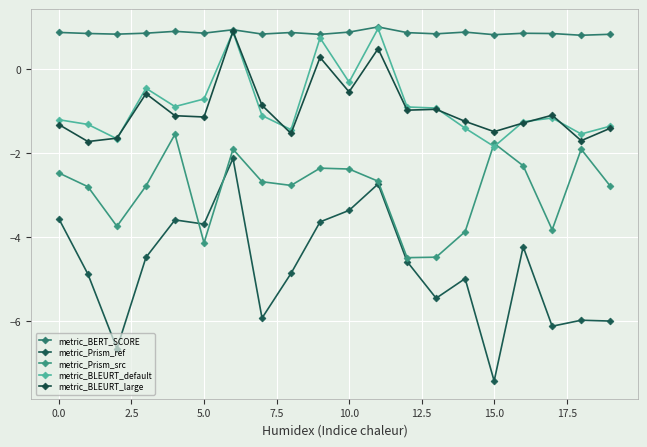

Where is metric_BLEURT_default nearest to the value 0?

10.0